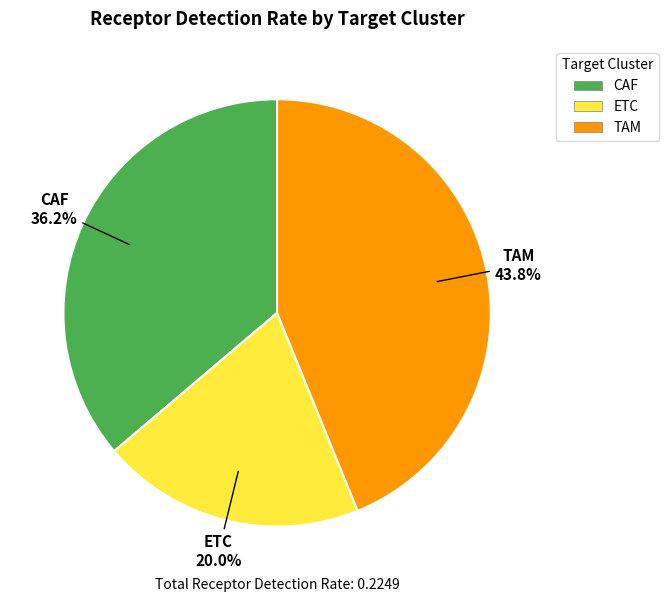

The TAM slice represents 44% of the pie. True or false?

True